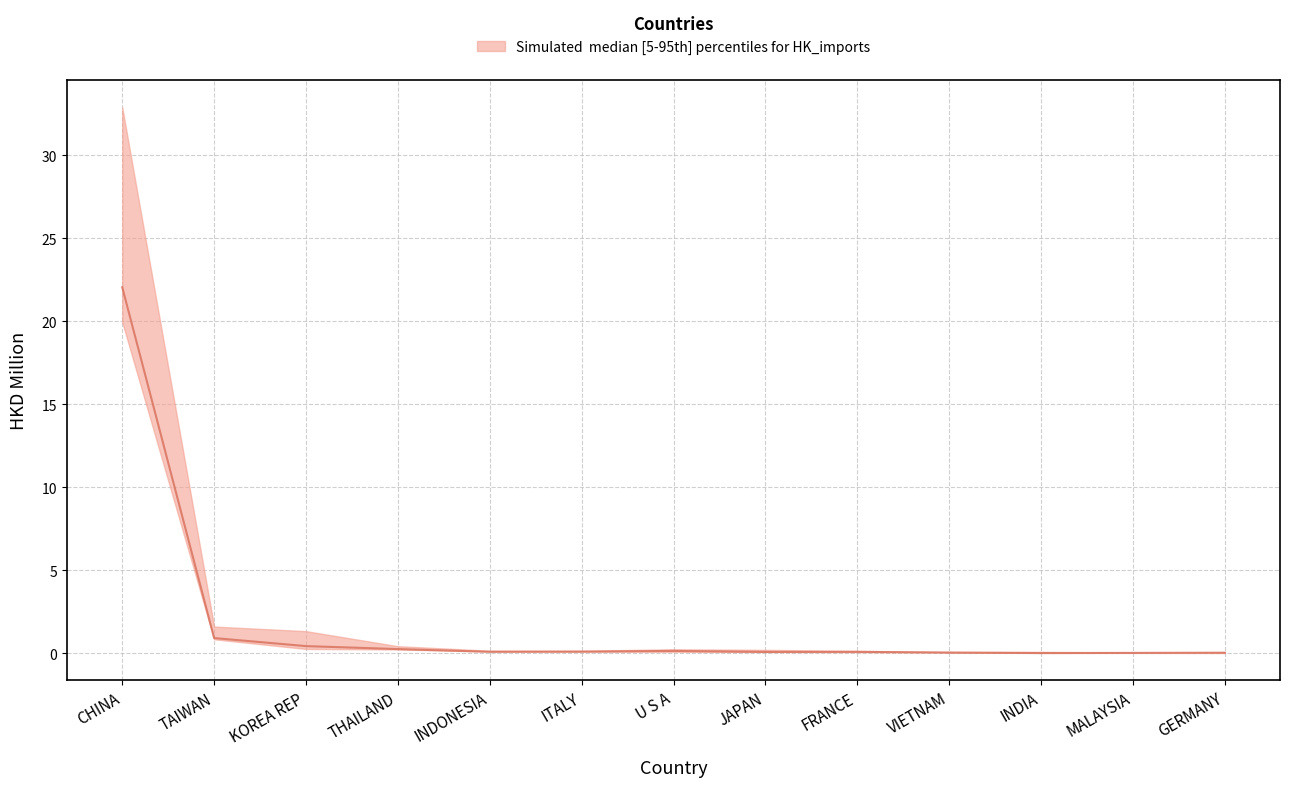

List the series in order of their overall mean, lowest first.

lower, median, upper